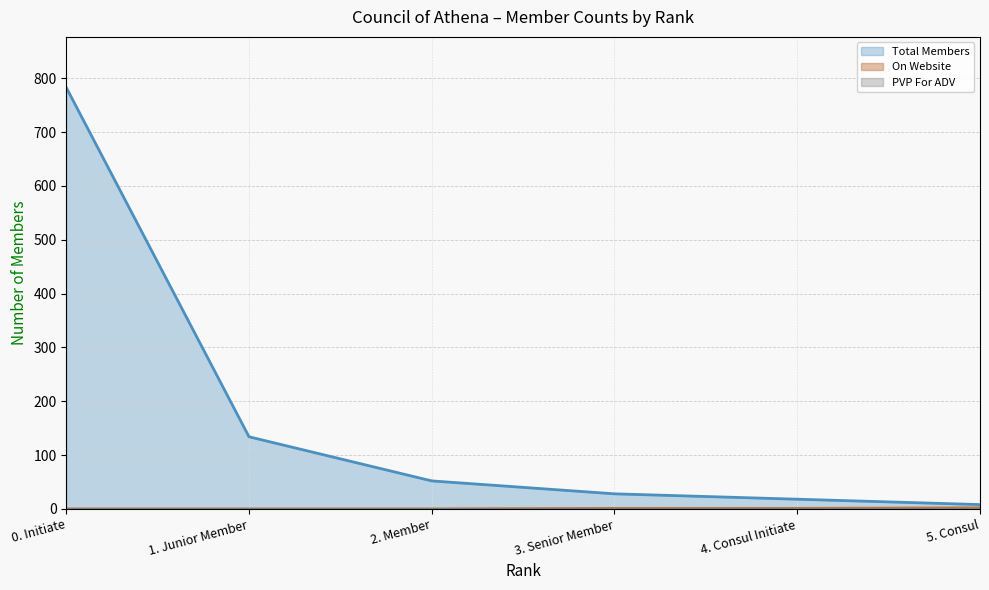

How many lines are shown in the chart?

3